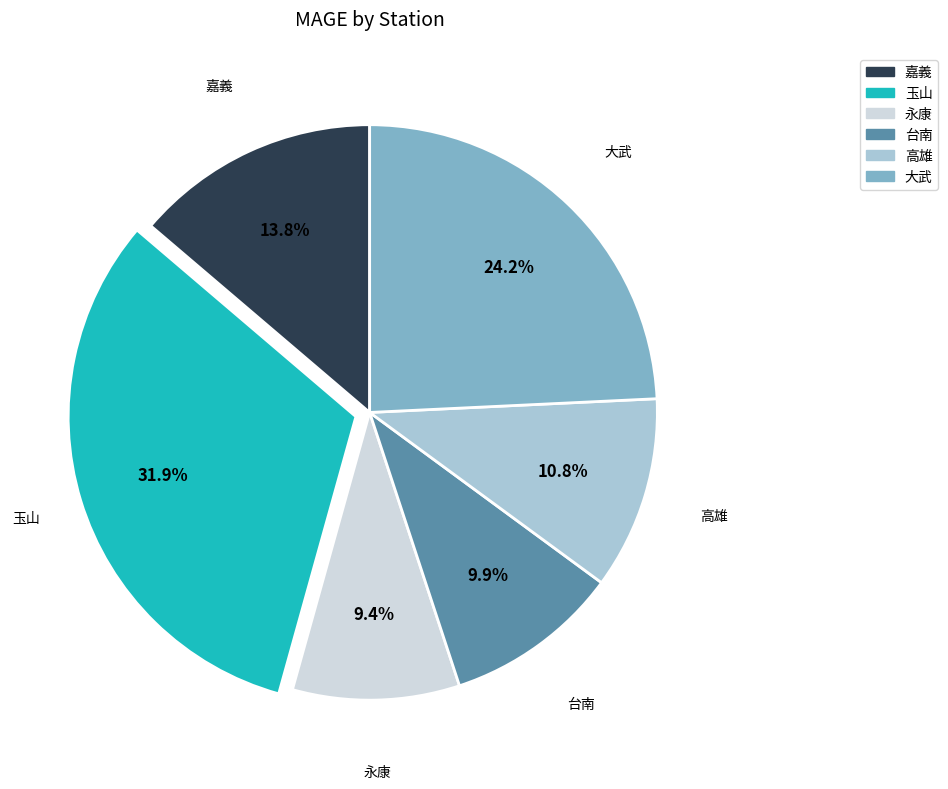

What portion of the pie excludes 嘉義?

86.2%